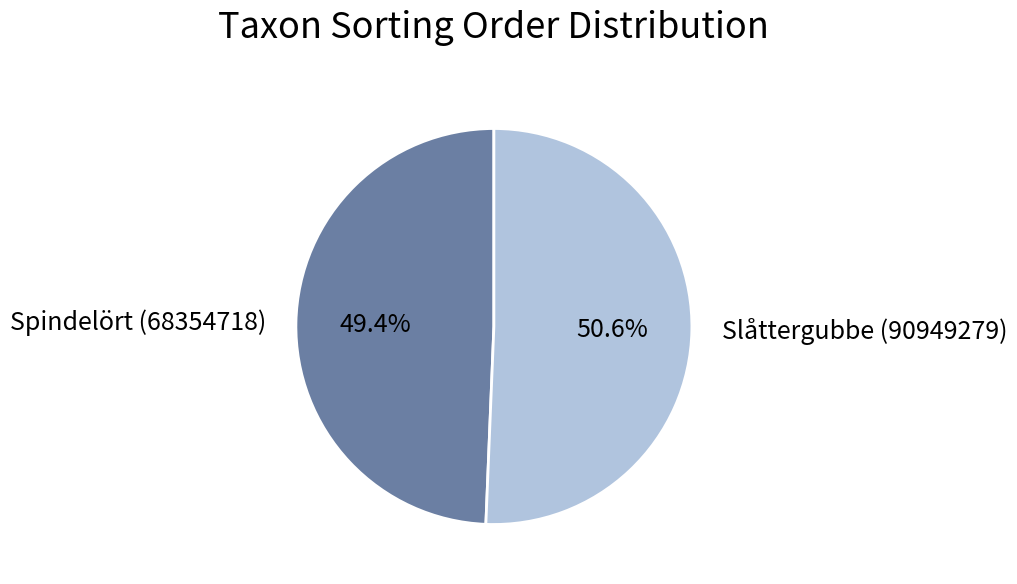

Does any single category account for the majority?

Yes